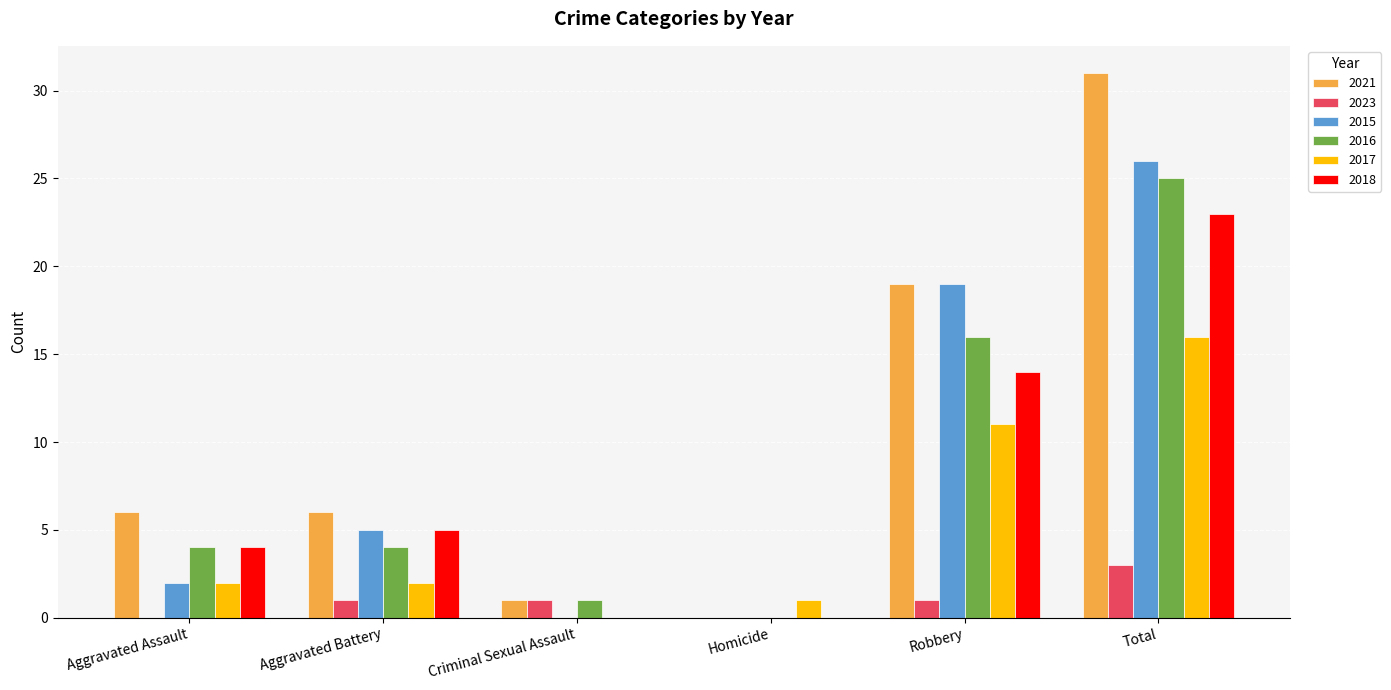

What is the spread (max minus min) of values at Aggravated Assault?

6